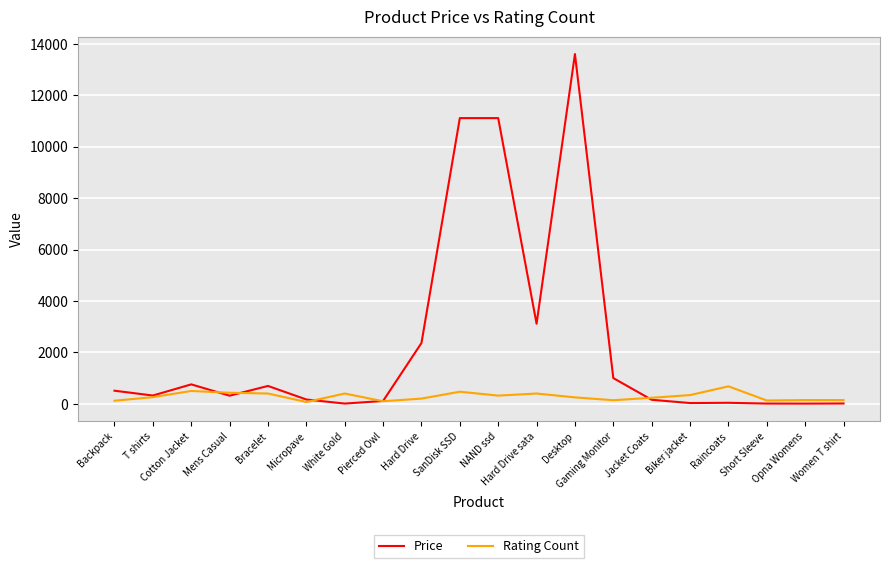

The value of Rating Count at Raincoats is 679.0. True or false?

True